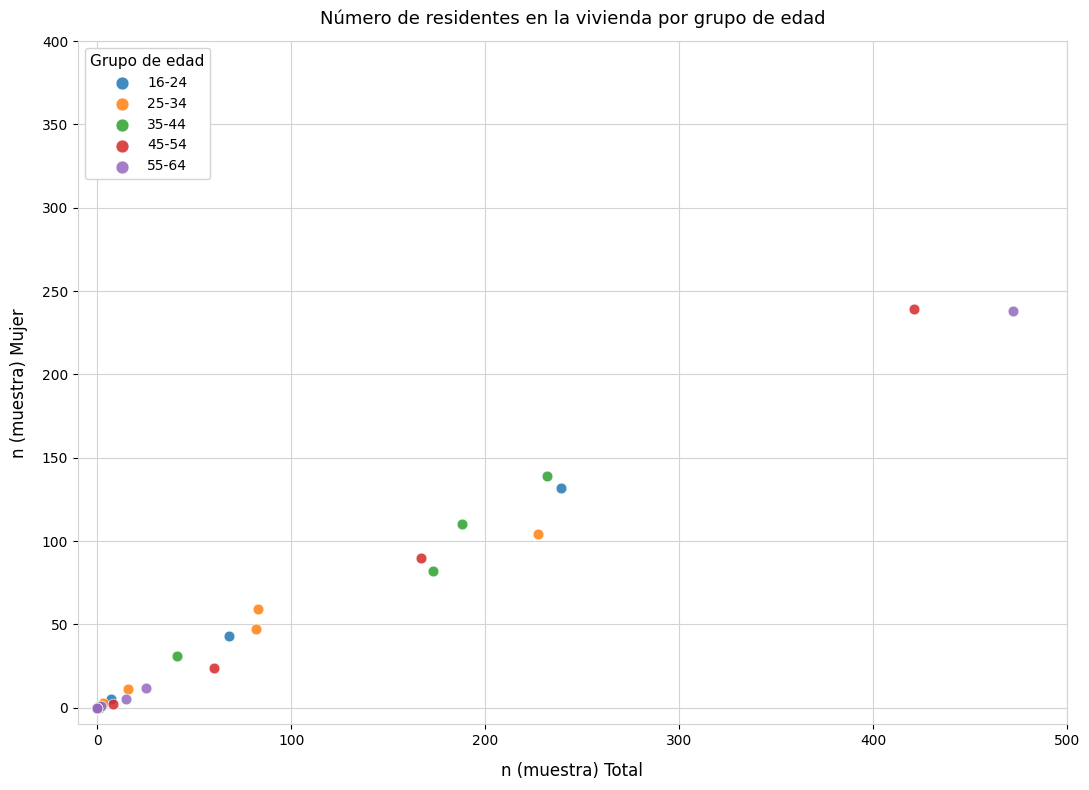

What are all the series names shown in the legend?

16-24, 25-34, 35-44, 45-54, 55-64